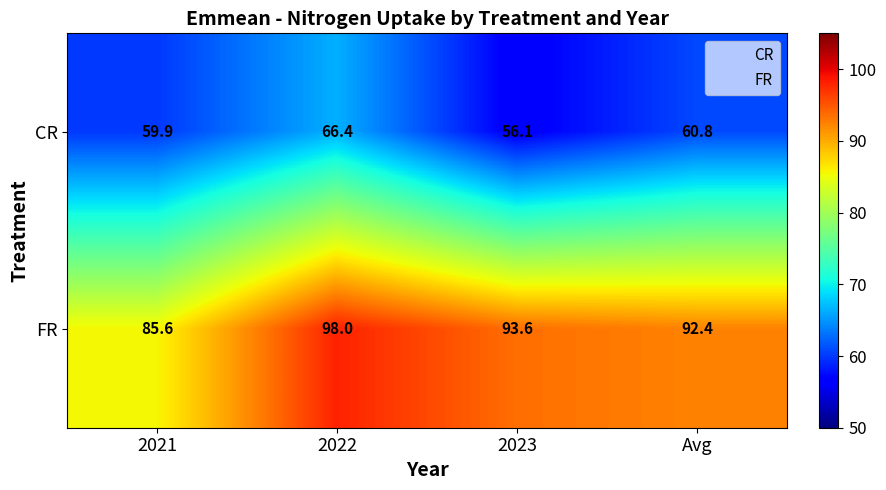

Reading left to right, extract all data points from this chart.

CR: 2021=59.9	2022=66.4	2023=56.1	Avg=60.8
FR: 2021=85.6	2022=98.0	2023=93.6	Avg=92.4